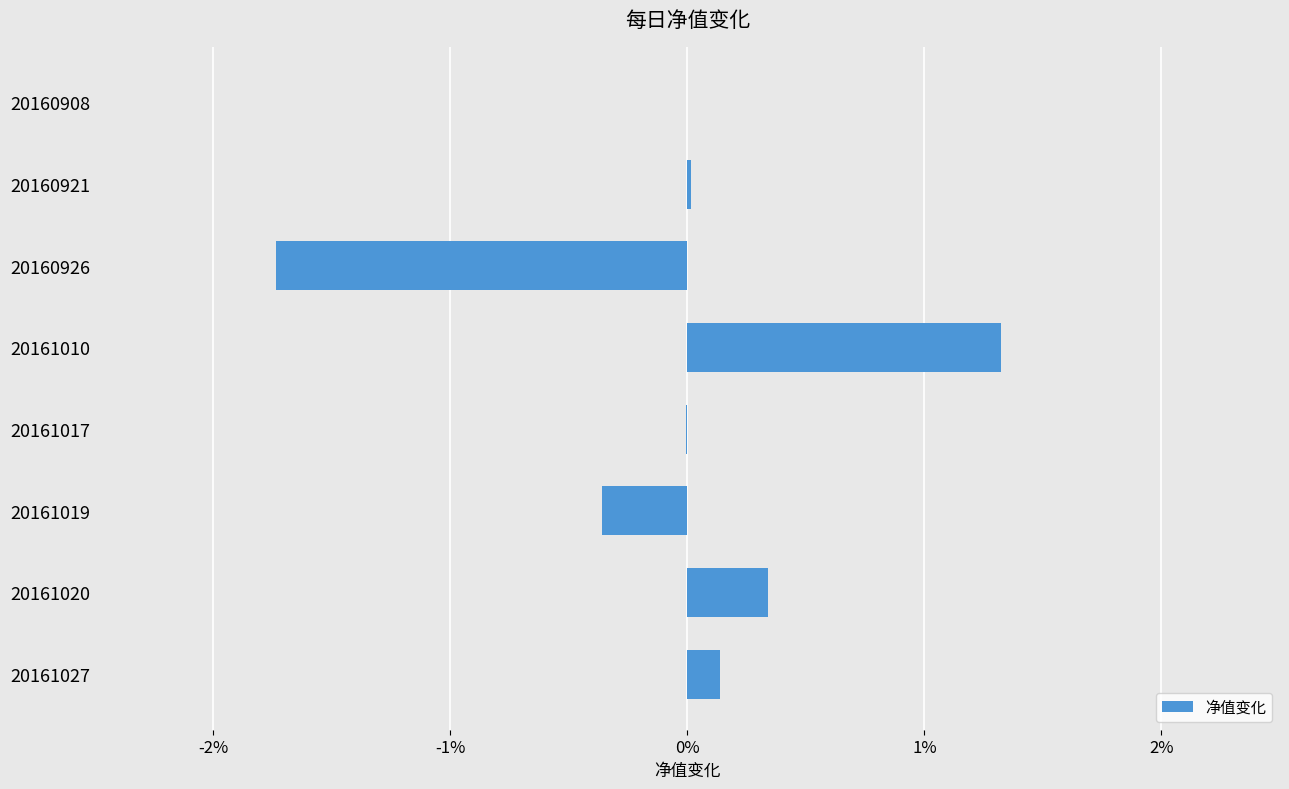

How many values are above zero?

4